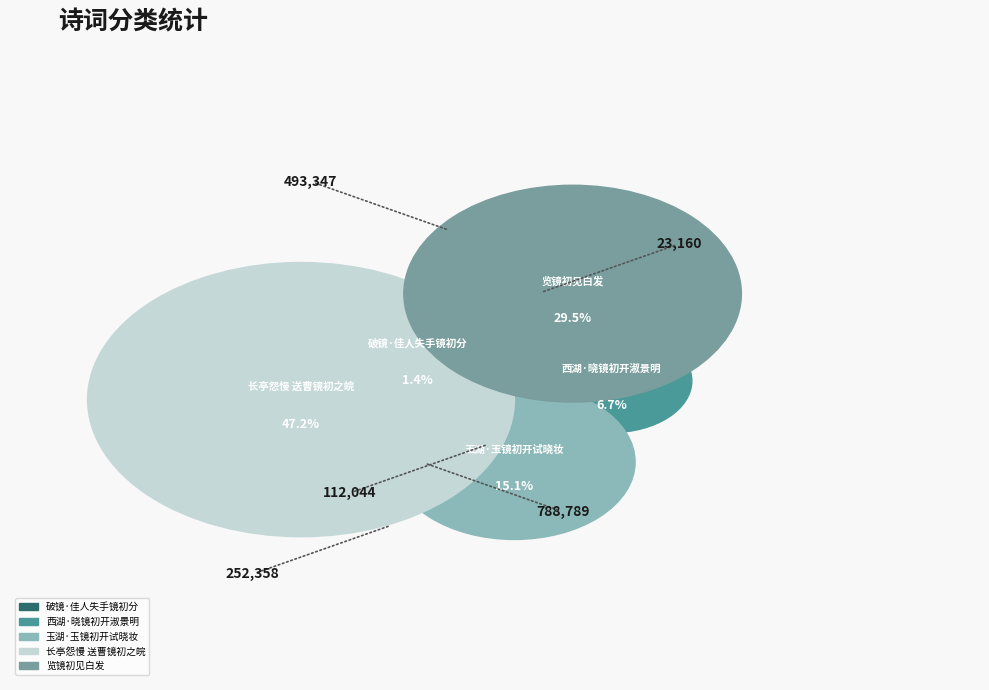

Does 览镜初见白发 account for over 50% of the chart?

No